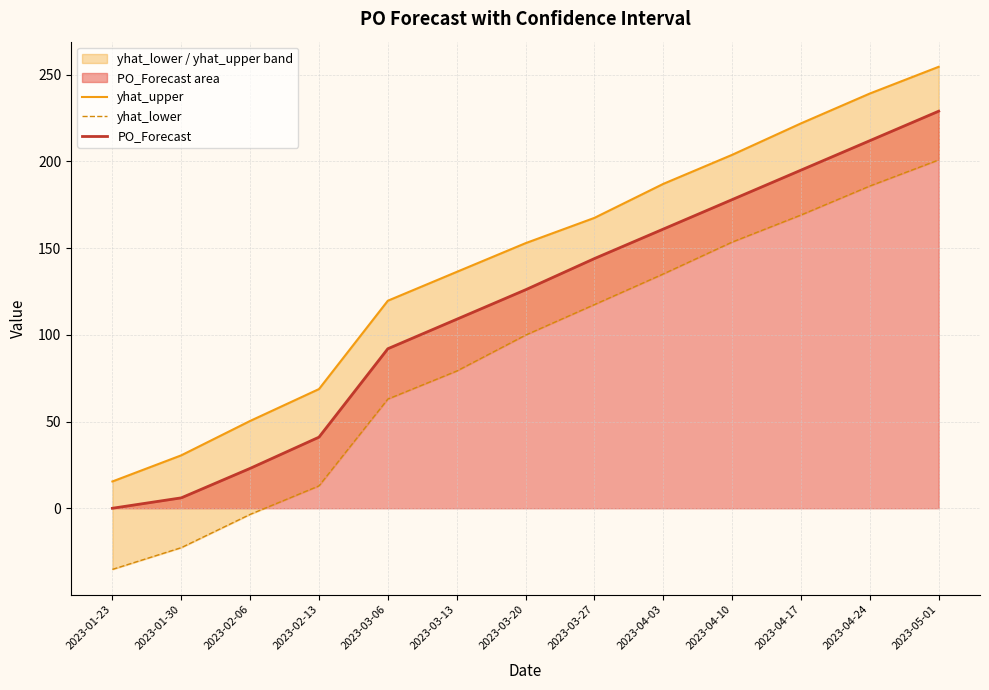

What value does the PO_Forecast series have at 2023-01-30?

6